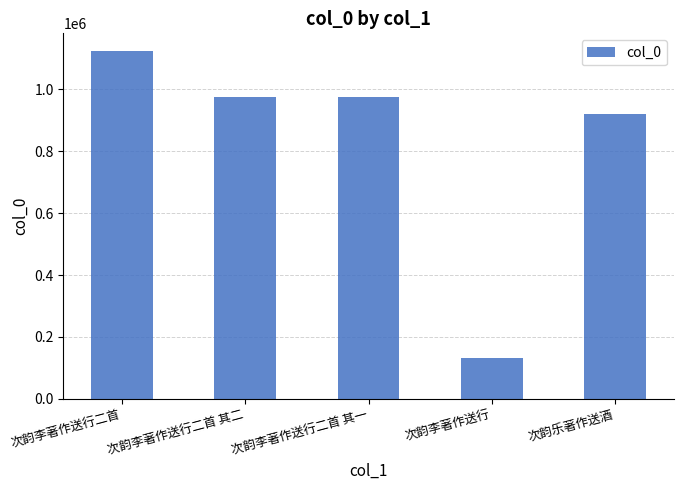

What is the difference between the second highest and minimum values?

842915